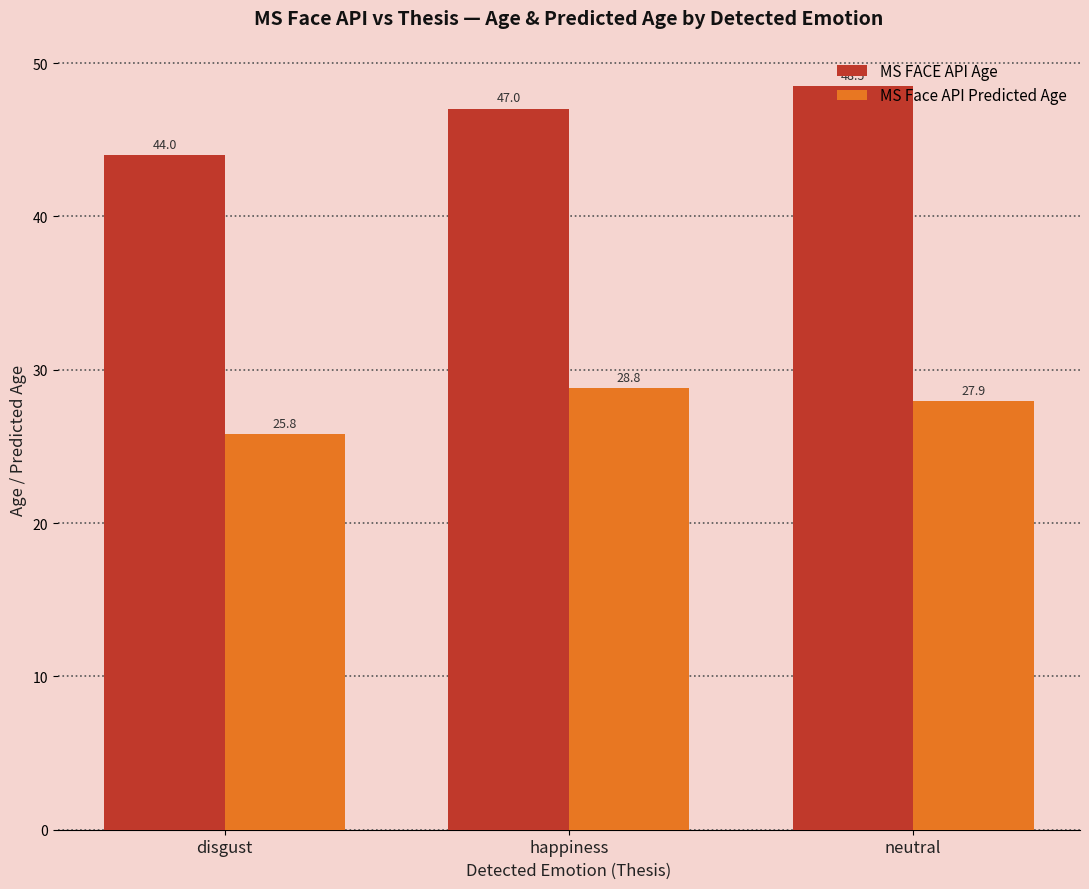

What is the total value across all series at disgust?

69.8